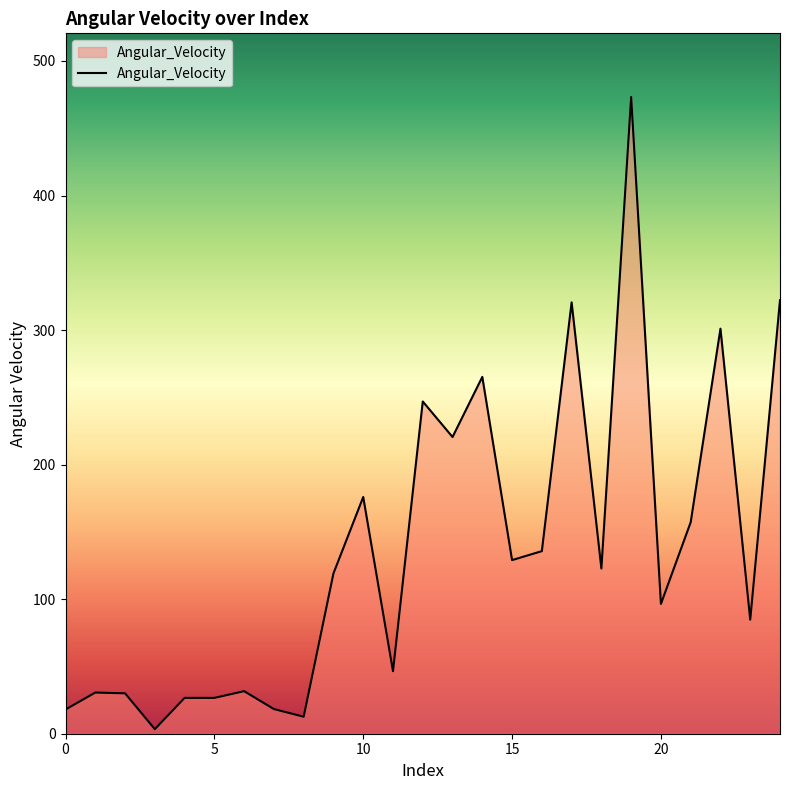

What is the difference between the maximum and minimum values?

469.9